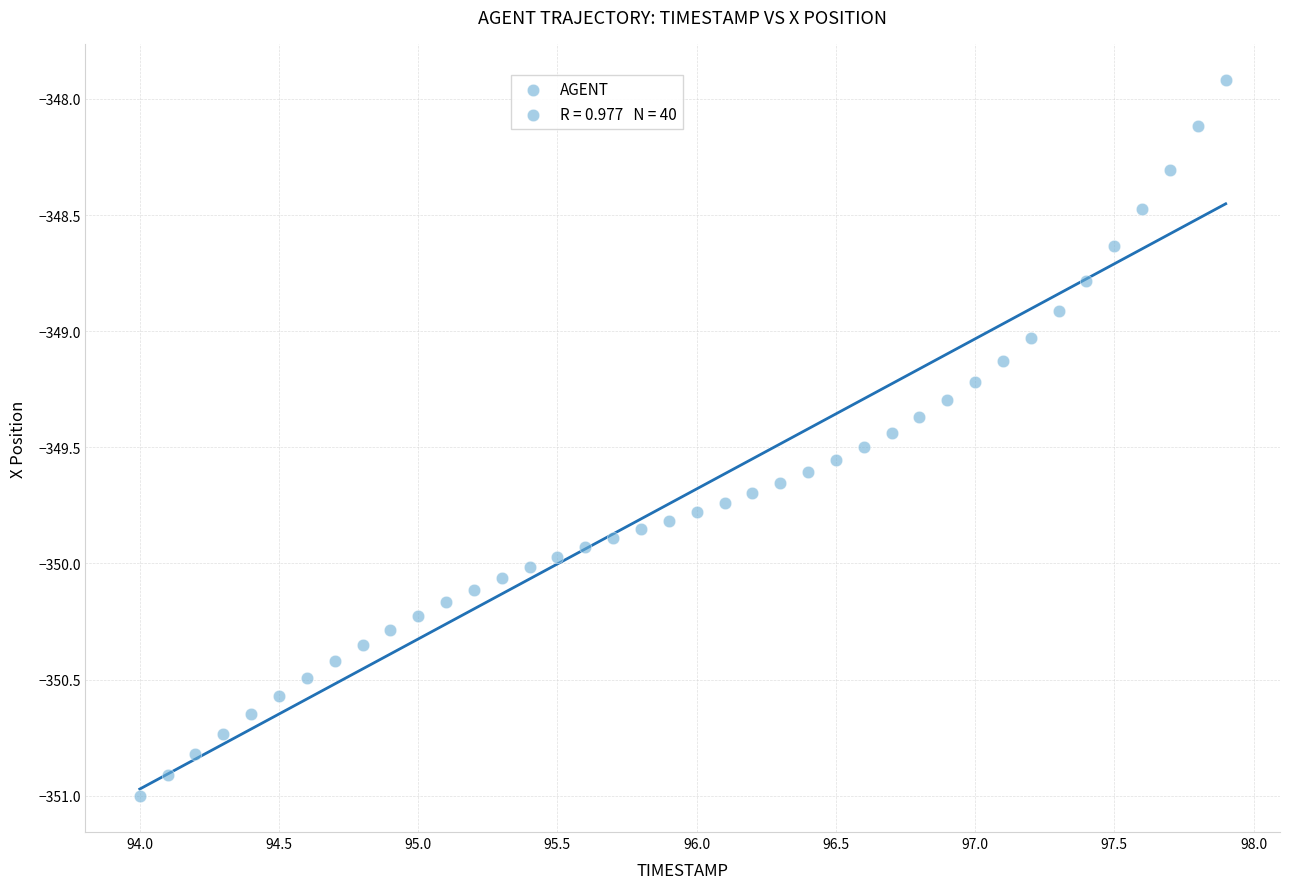

What is the range of Y values (max minus min)?

3.1